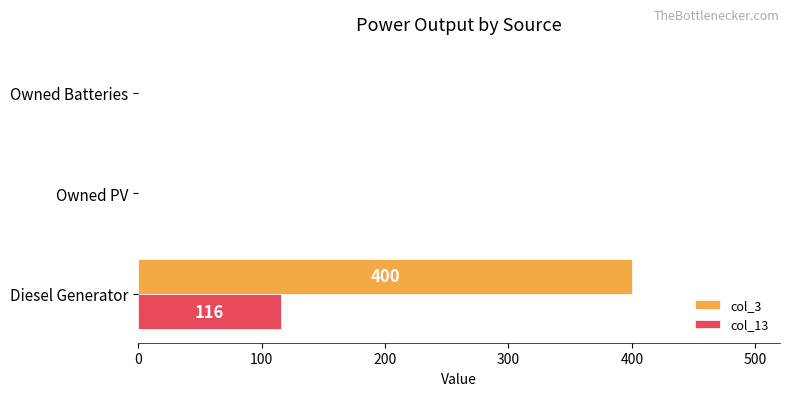

Between Diesel Generator and Owned Batteries, which series saw the biggest shift?

col_3